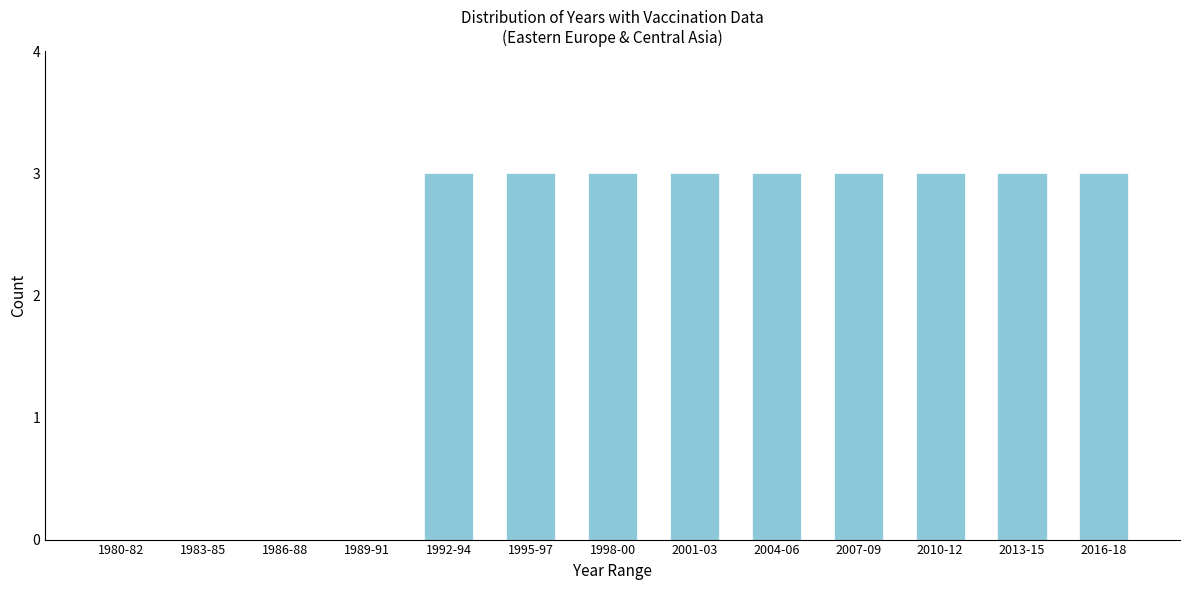

Reading left to right, extract all data points from this chart.

1980-82=0	1983-85=0	1986-88=0	1989-91=0	1992-94=3	1995-97=3	1998-00=3	2001-03=3	2004-06=3	2007-09=3	2010-12=3	2013-15=3	2016-18=3